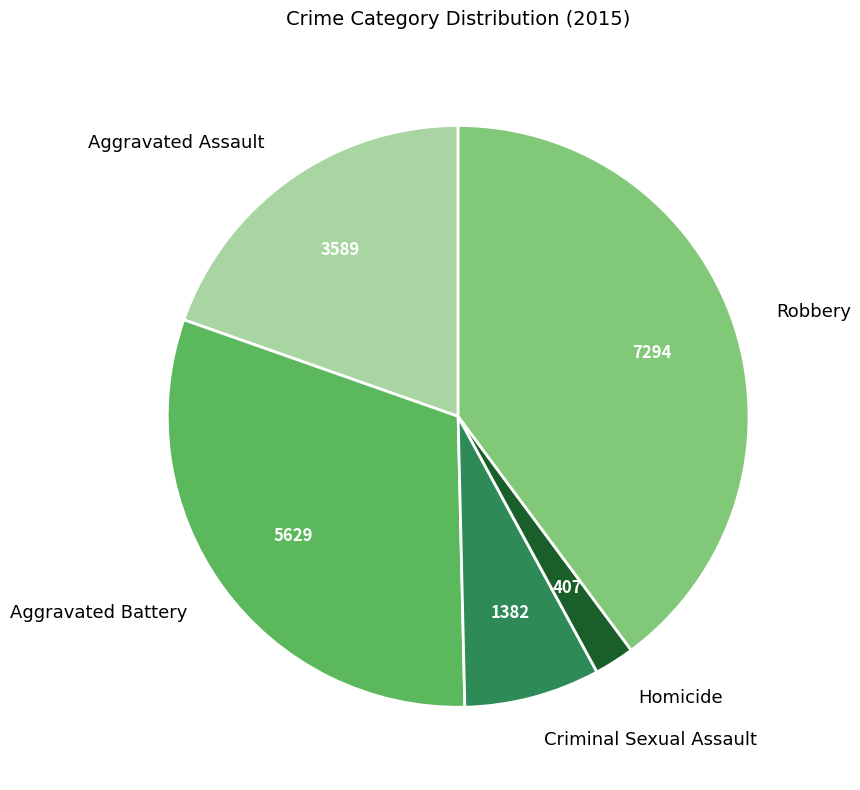

Combined, do Criminal Sexual Assault and Robbery account for over 50%?

No